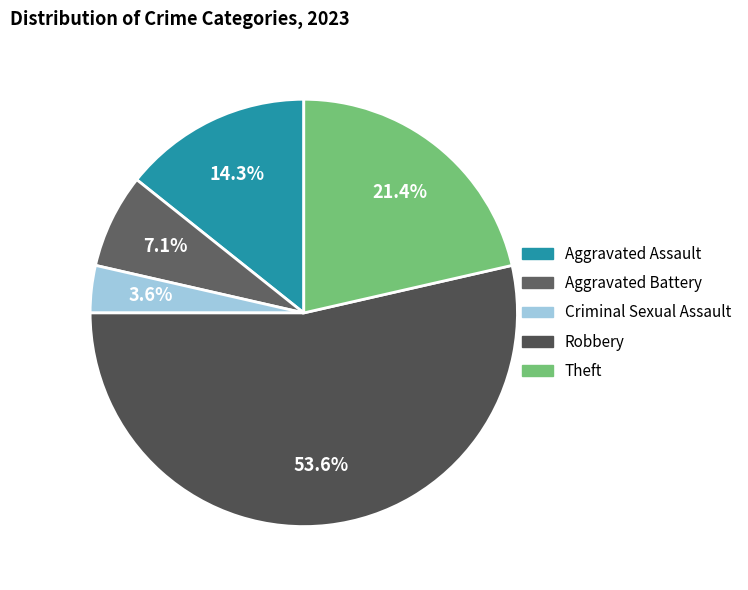

True or false: Robbery accounts for 54% of the total.

True